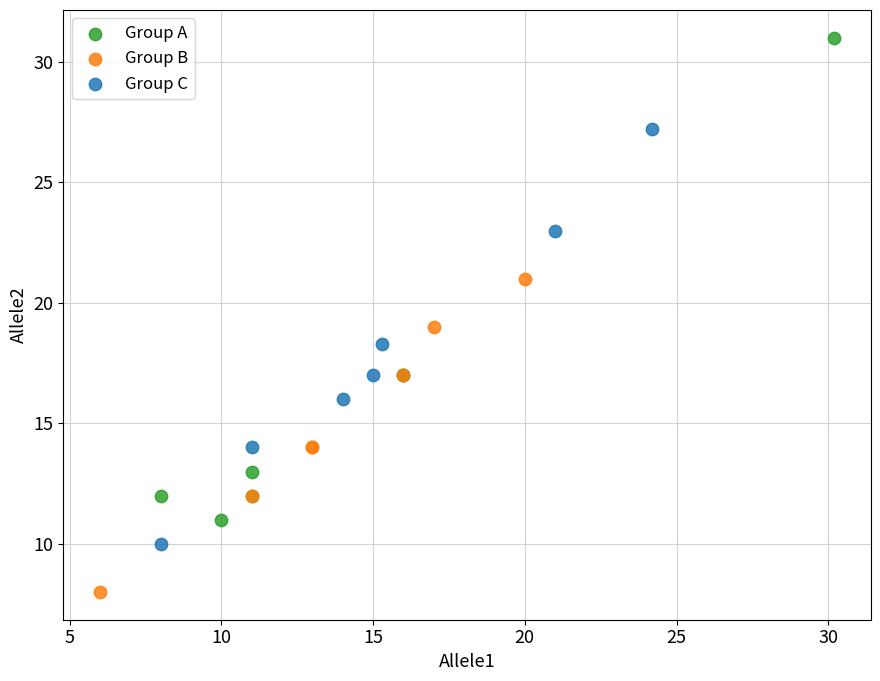

Which series reaches the maximum Y coordinate?

Group A